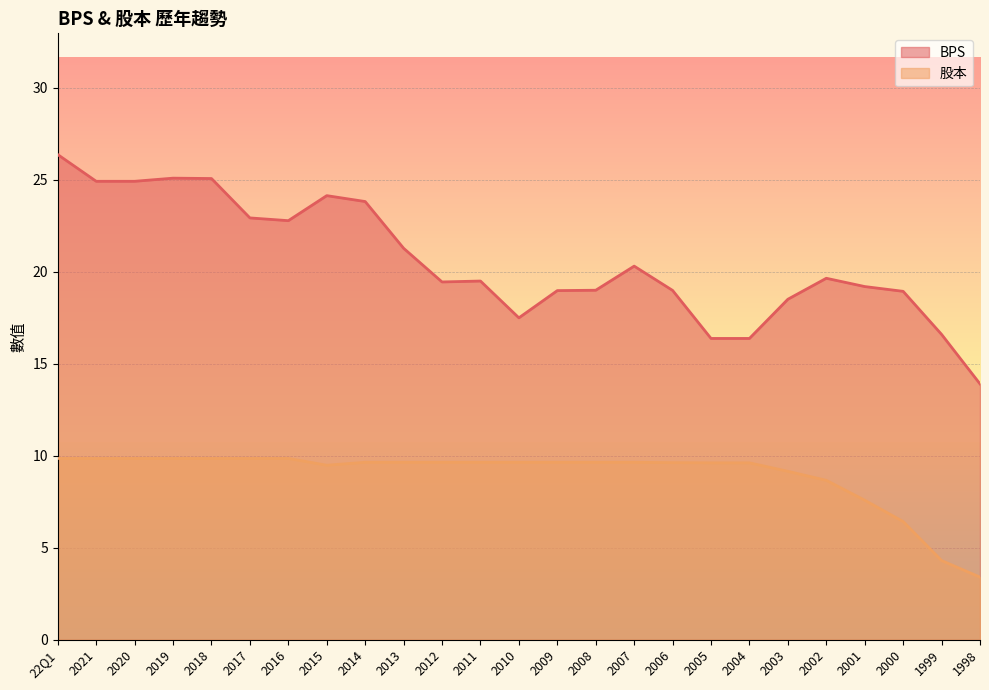

Which series has the largest total across all categories?

BPS